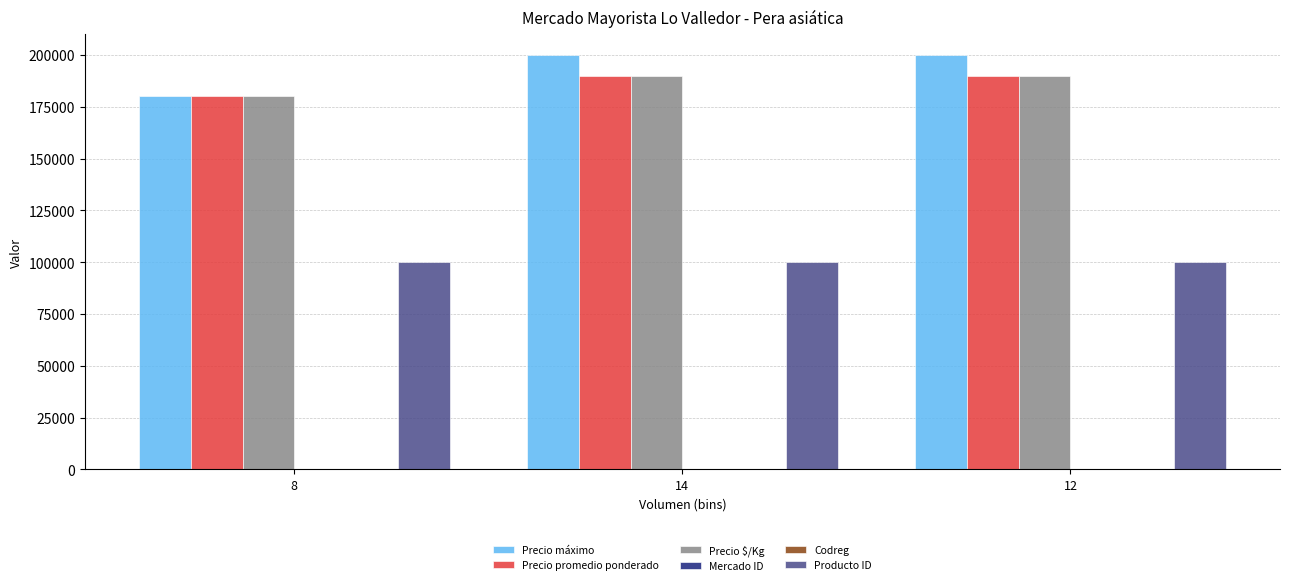

True or false: Precio $/Kg has a value of 180000 at 8.

True